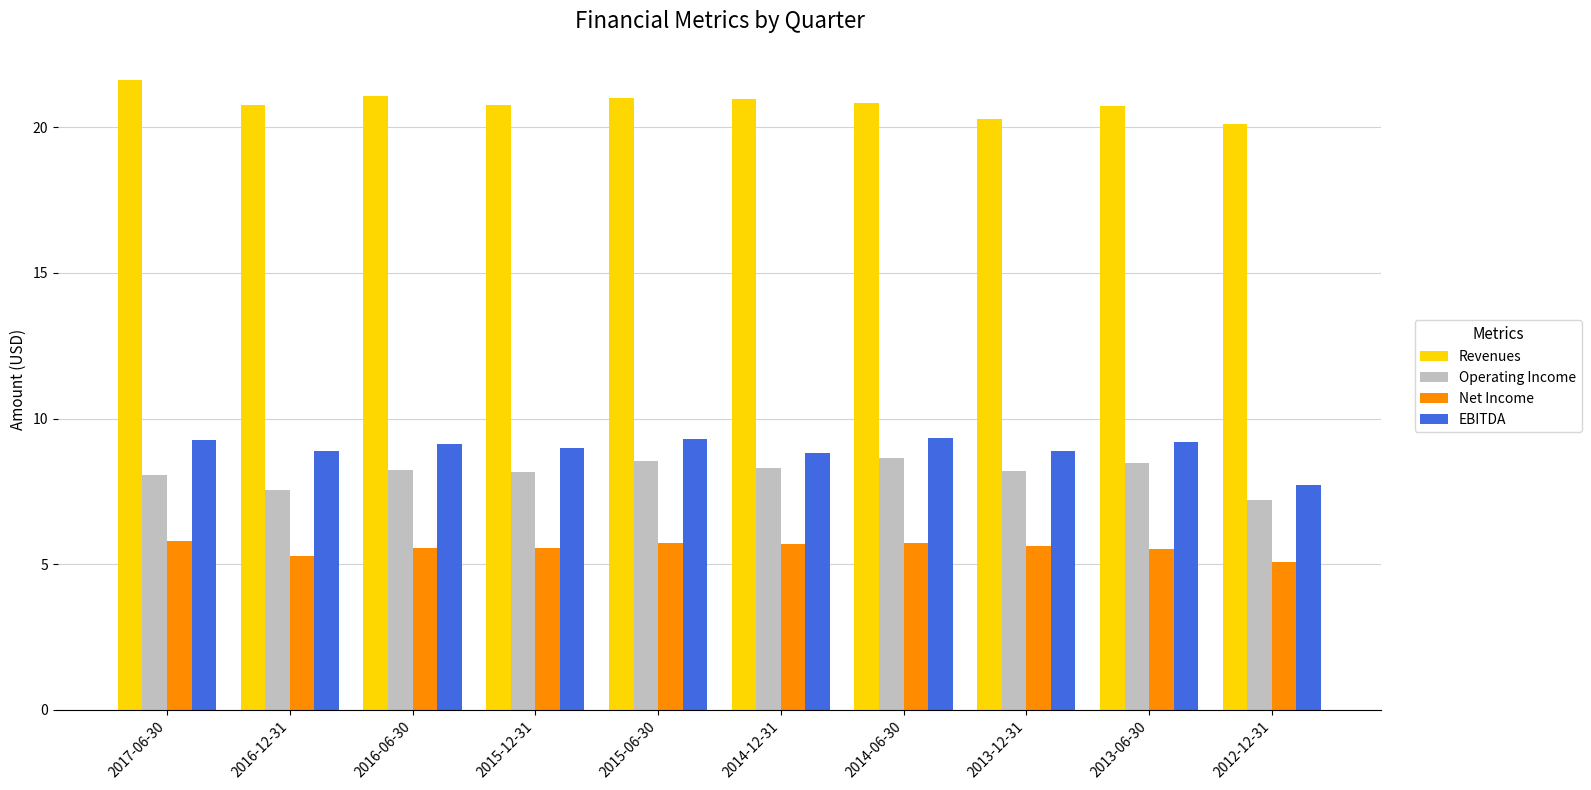

Does the chart contain stacked bars?

No